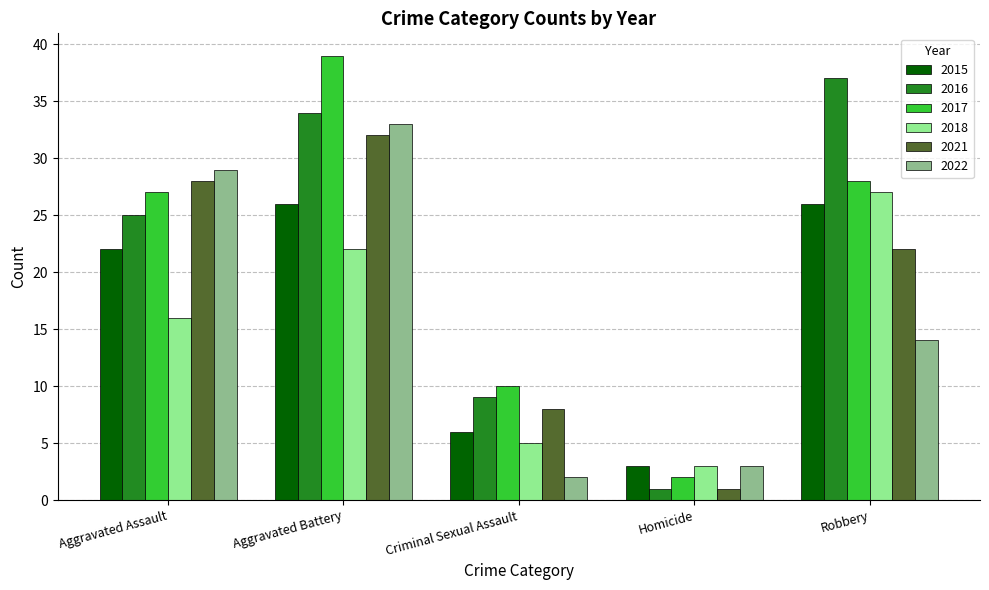

What is the lowest value of the 2015 series?

3